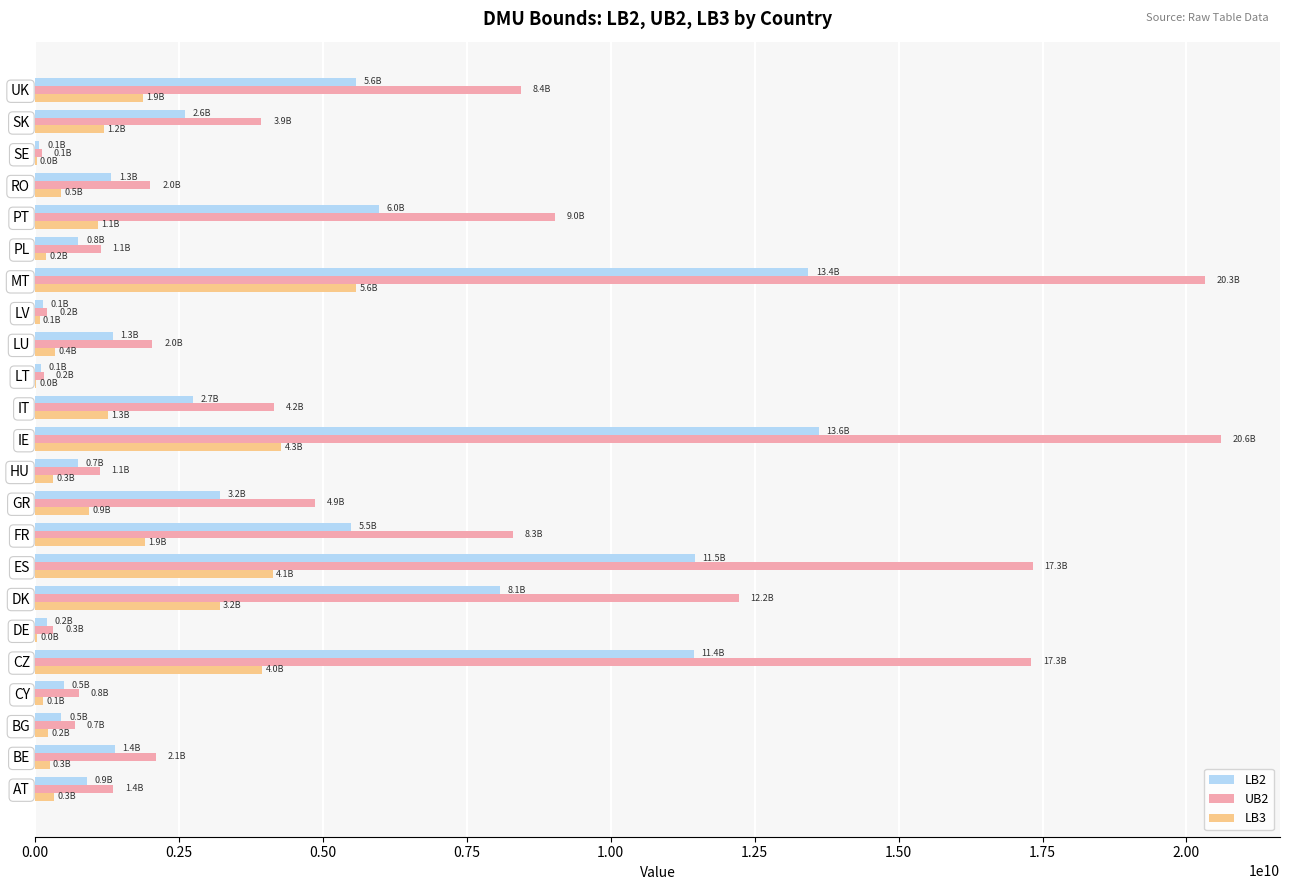

Is the value of LB2 at ES greater than the value of UB2 at ES?

No